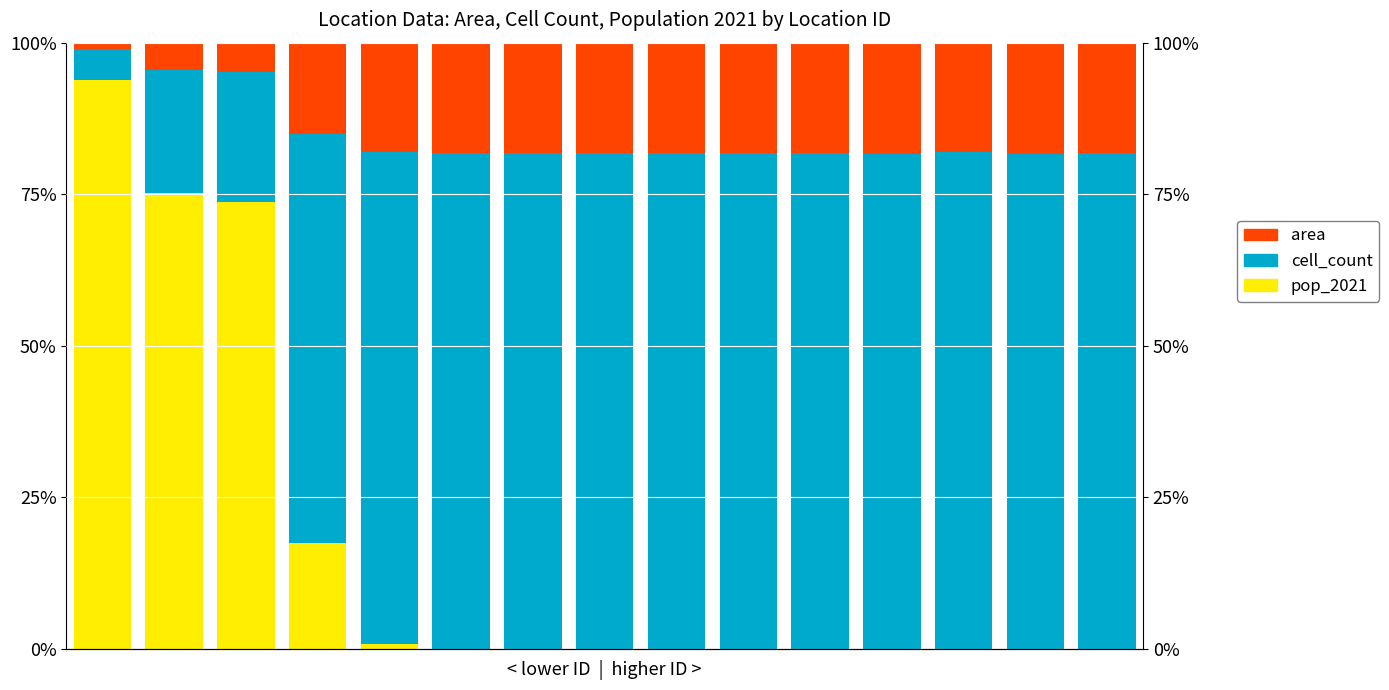

How many categories are shown in the chart?

15